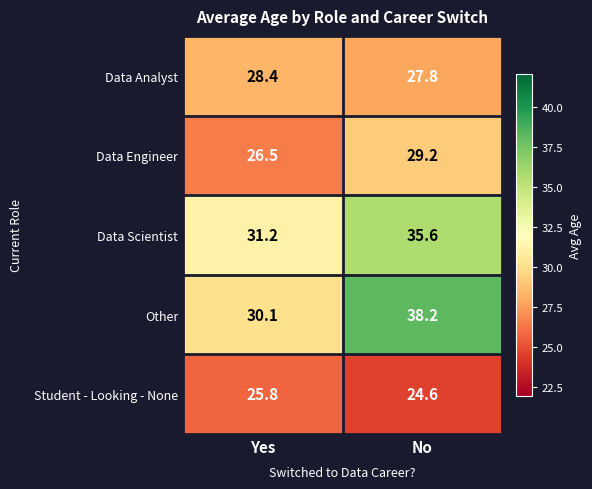

What is the sum of all Data Scientist values?

66.8